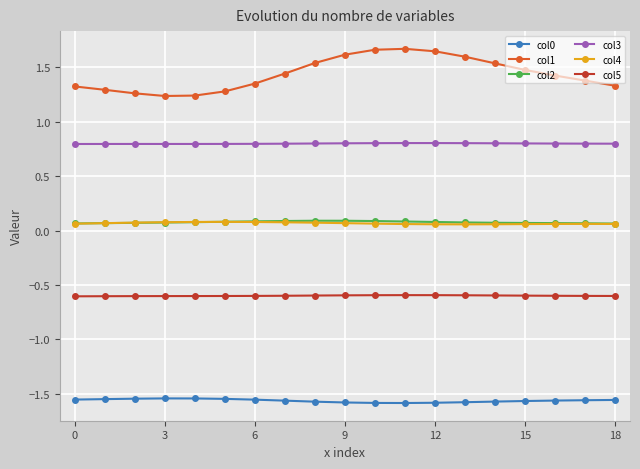

At how many categories does at least one series exceed 0?

19